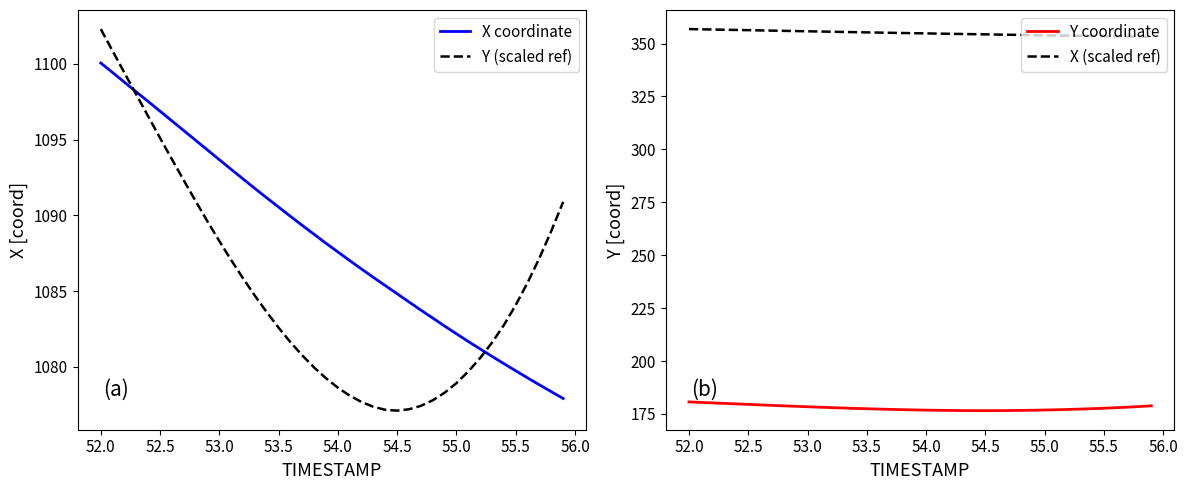

What is the lowest value of the Y coordinate series?

176.6